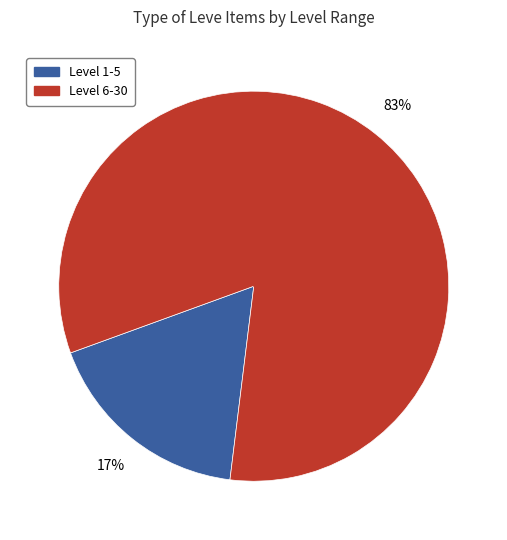

To the nearest percent, what is the average slice percentage?

50%